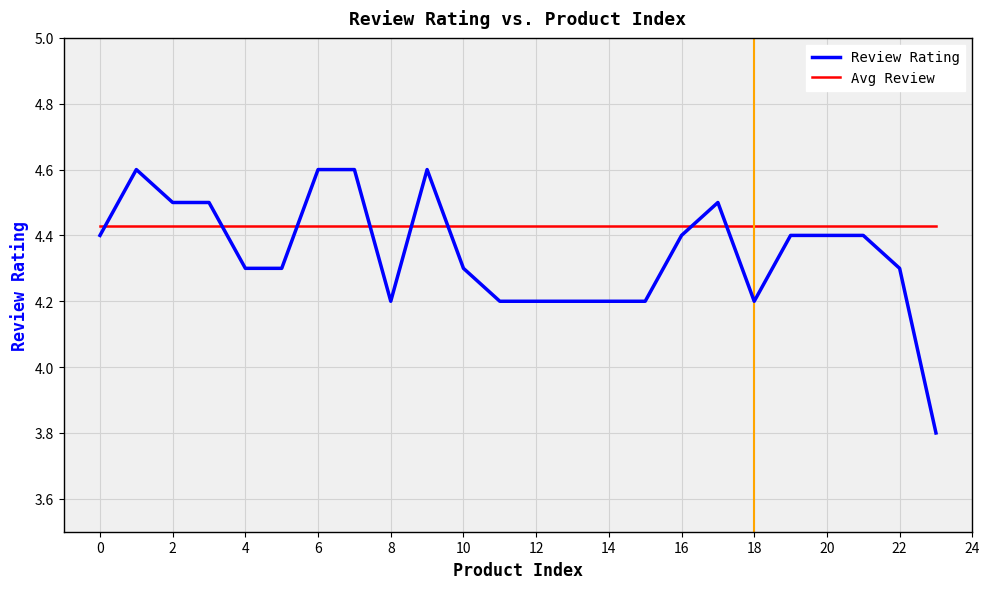

Count the Review Rating values in the range 4 to 5.

23